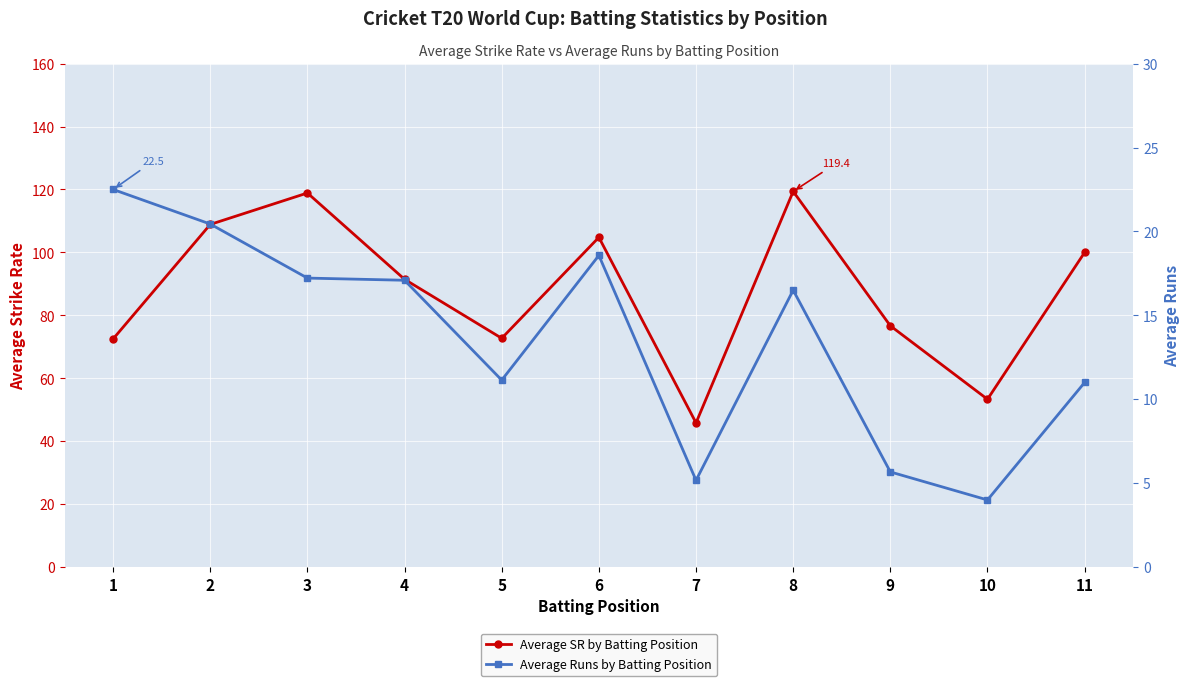

Rank the series by their average value, from lowest to highest.

Average Runs by Batting Position, Average SR by Batting Position